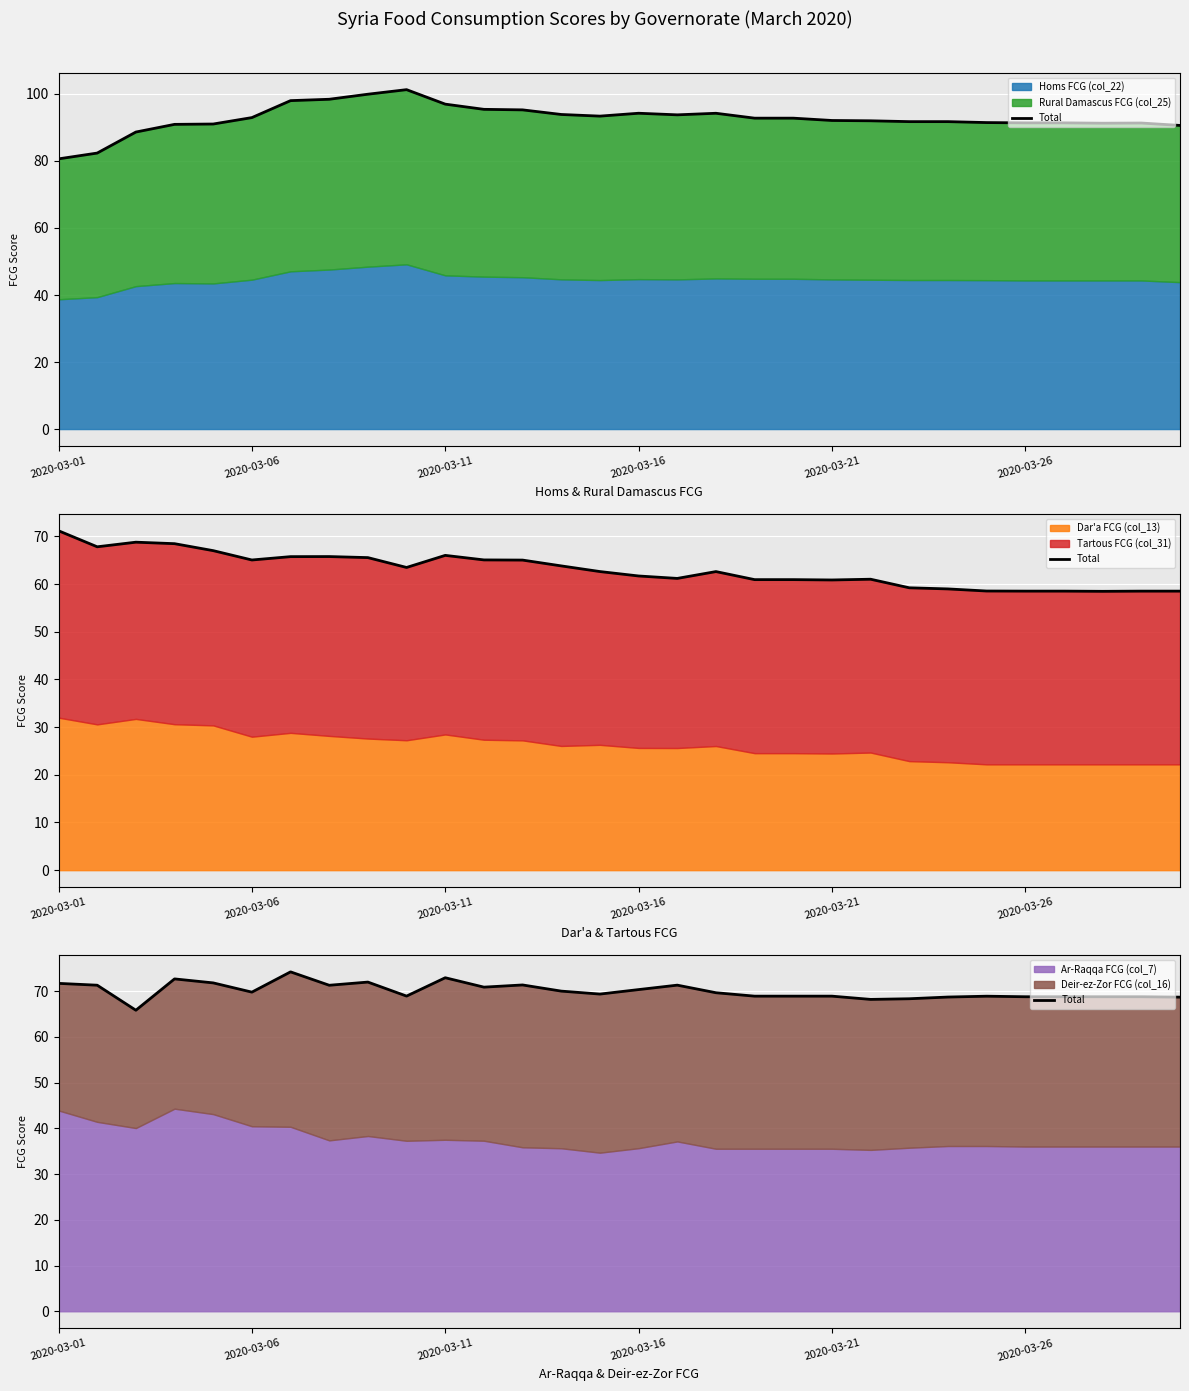

What is the change in value from 12 to 26?

-2.6